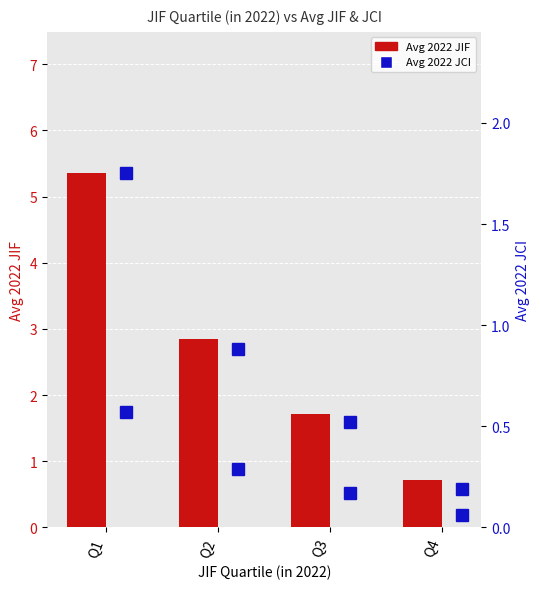

Which series changed the most between Q1 and Q2?

Avg 2022 JIF